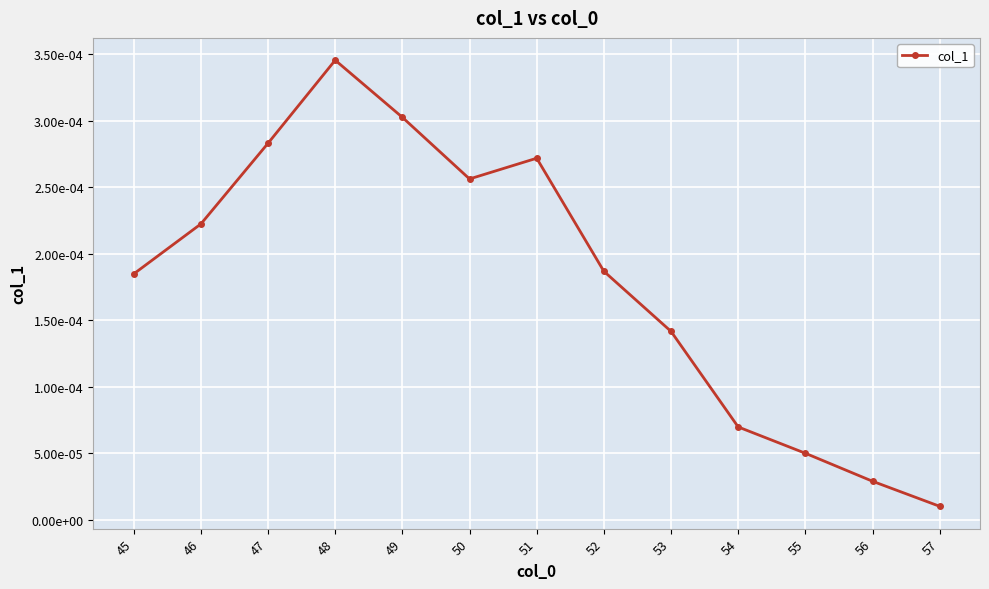

List the labels in order of value, smallest first.

57, 56, 55, 54, 53, 45, 52, 46, 50, 51, 47, 49, 48